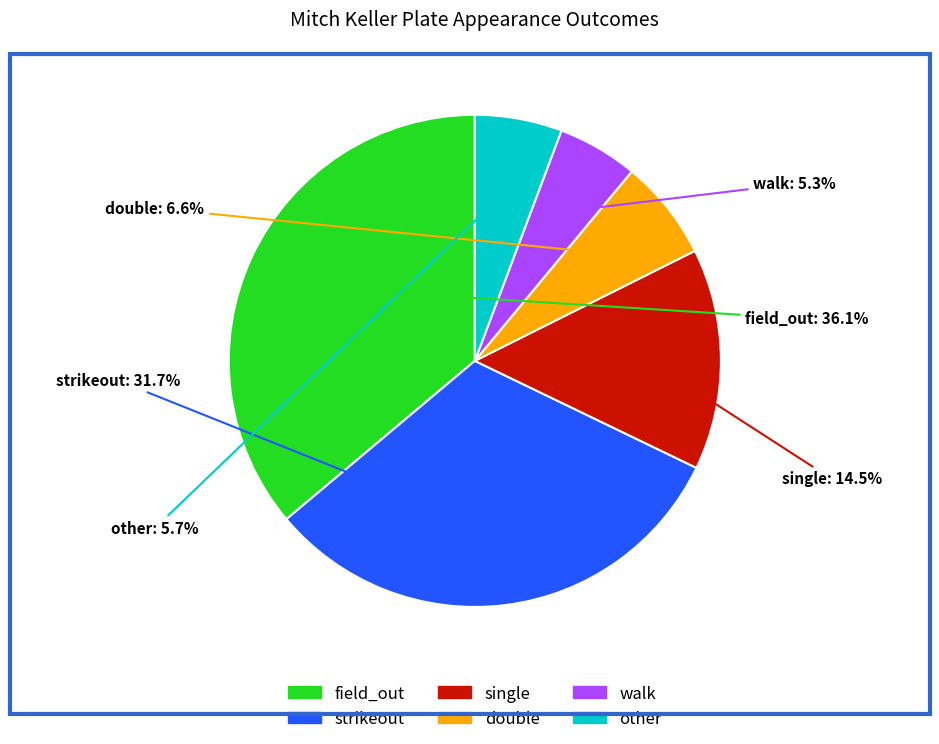

Is it true that double is 1% of the pie?

False